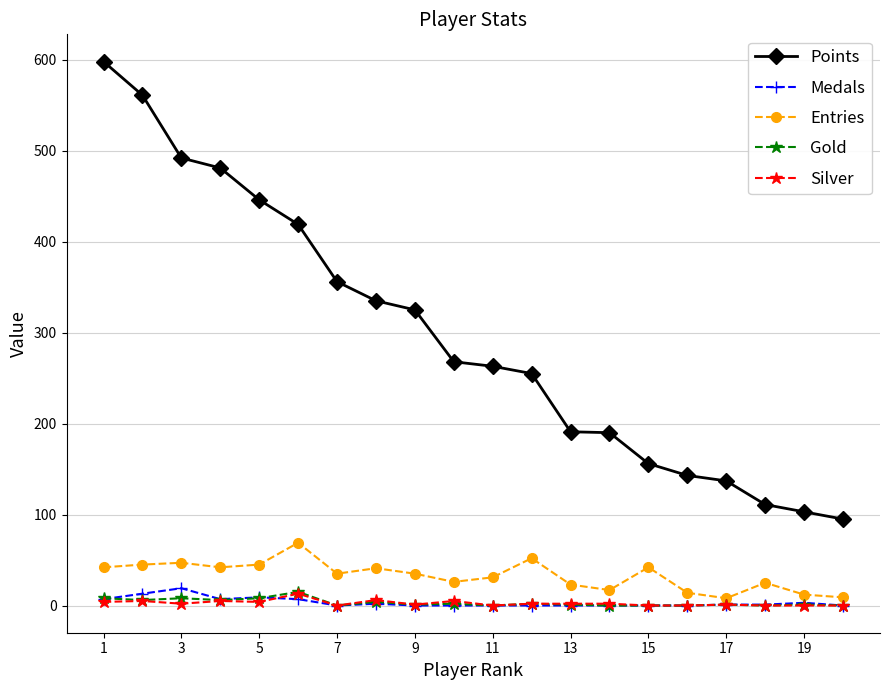

Which series has the widest spread of values?

Points